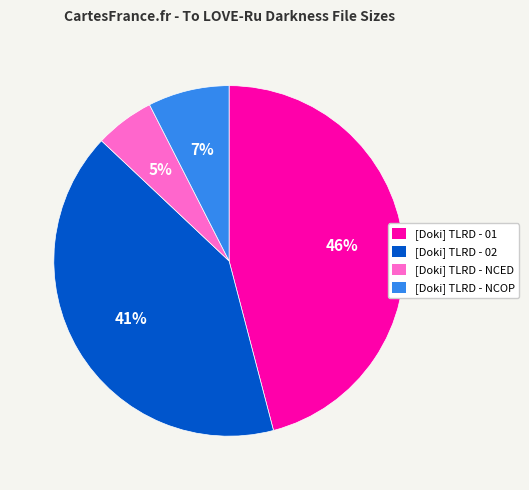

Is there any slice that represents more than half of the pie?

No